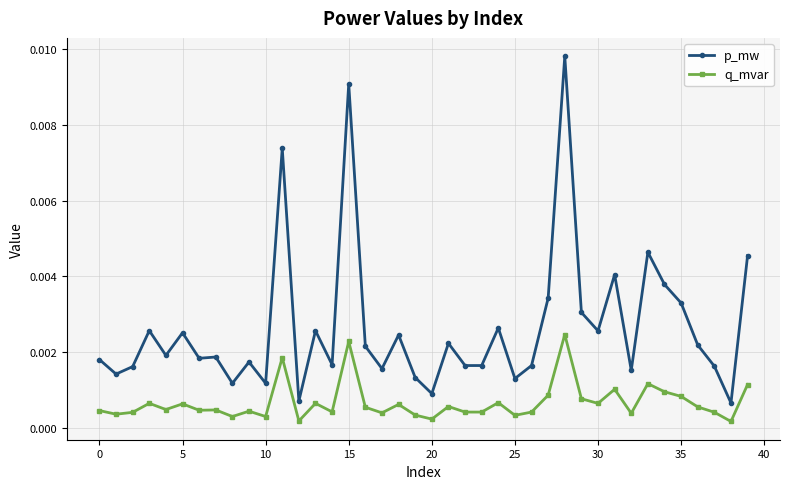

At how many categories does at least one series exceed 0?

40